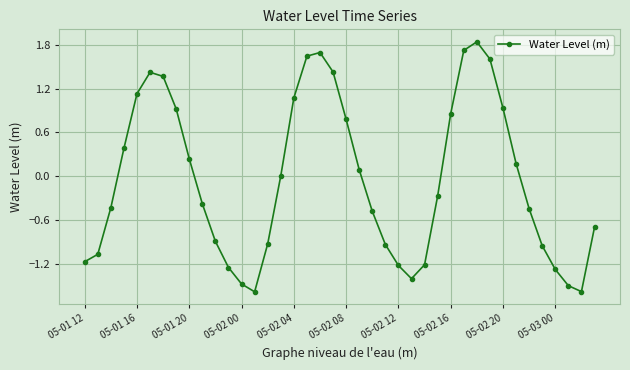

How many interior local peaks (higher than both neighbors) does the data have?

3